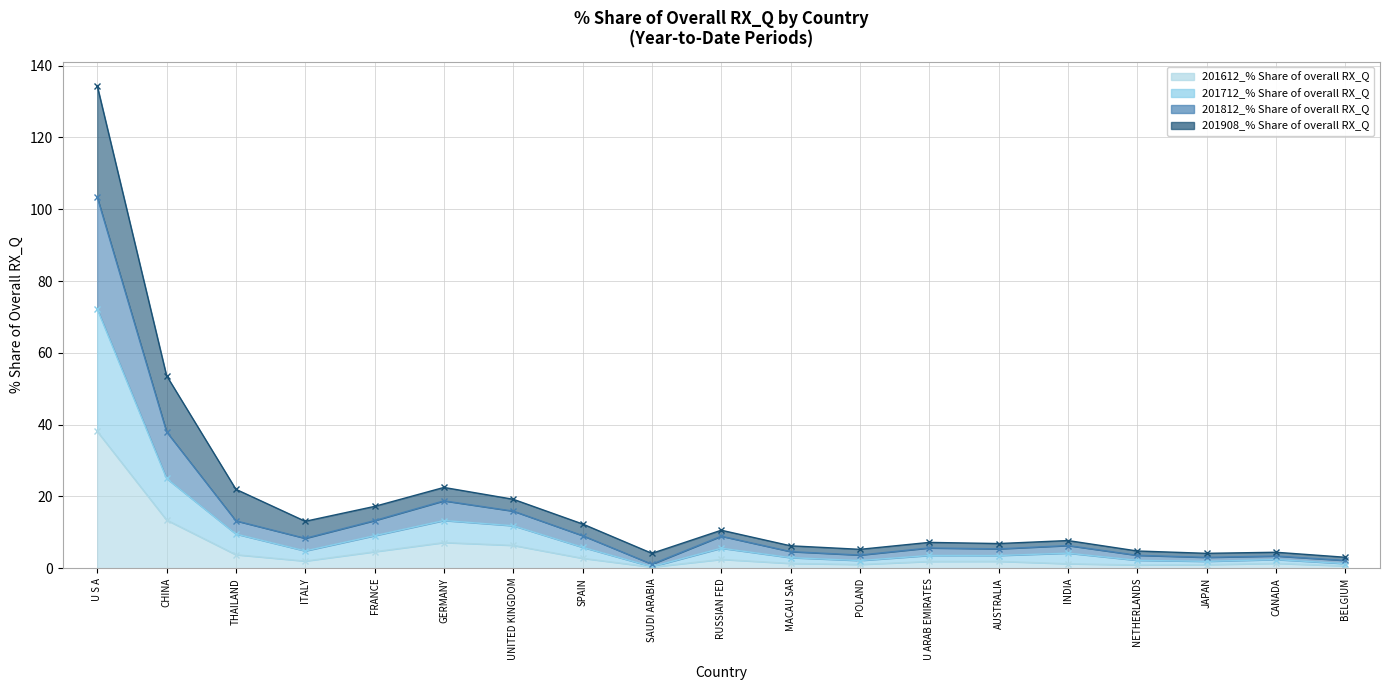

What is the label of the 6th point from the right?

AUSTRALIA